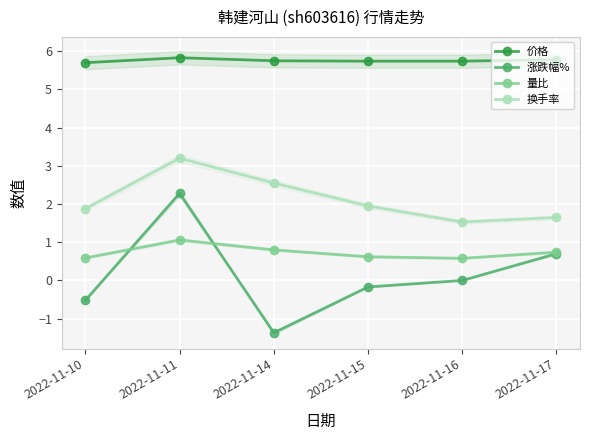

What are all the series names shown in the legend?

价格, 涨跌幅%, 量比, 换手率